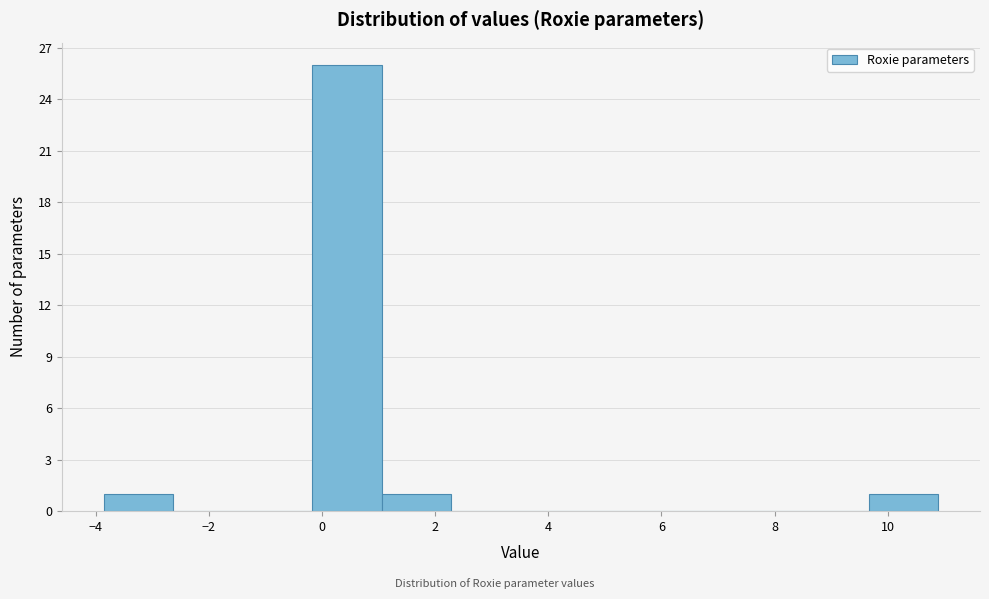

Reading left to right, transcribe this chart: for each bar, give the range it covers on the x-axis and its height. Neither the bar edges nor the heights are printed on the chart, so give them approximately, as read against the axes.

-3.8 to -2.6: 1
-2.6 to -1.4: 0
-1.4 to -0.2: 0
-0.2 to 1.0: 26
1.0 to 2.2: 1
2.2 to 3.6: 0
3.6 to 4.8: 0
4.8 to 6.0: 0
6.0 to 7.2: 0
7.2 to 8.4: 0
8.4 to 9.6: 0
9.6 to 10.8: 1